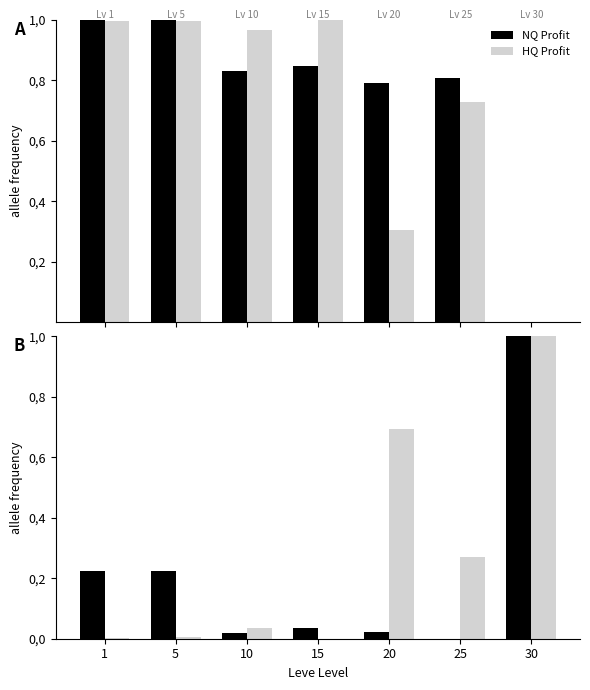

How many categories are shown in the chart?

7